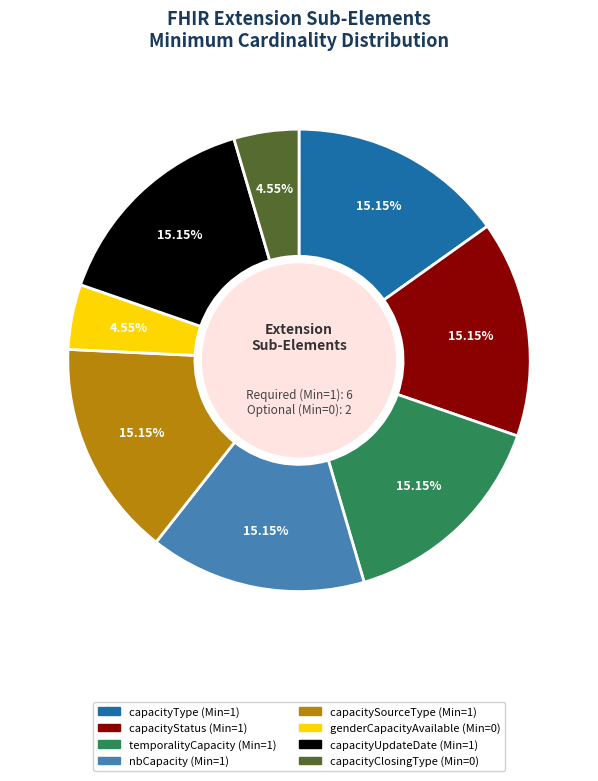

Which has a higher value, nbCapacity or genderCapacityAvailable?

nbCapacity